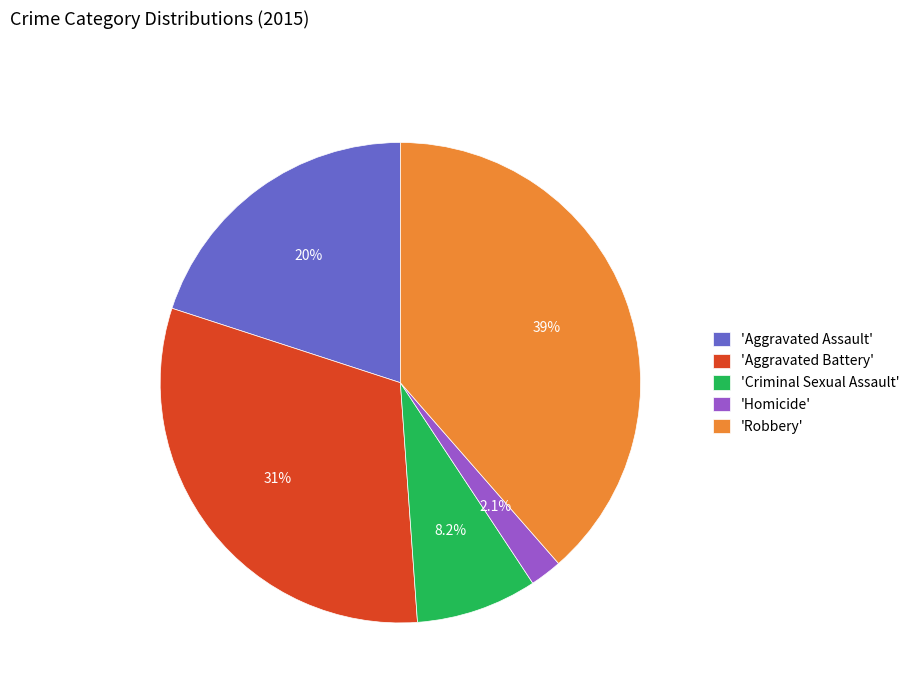

Is 'Homicide' the majority of the pie?

No